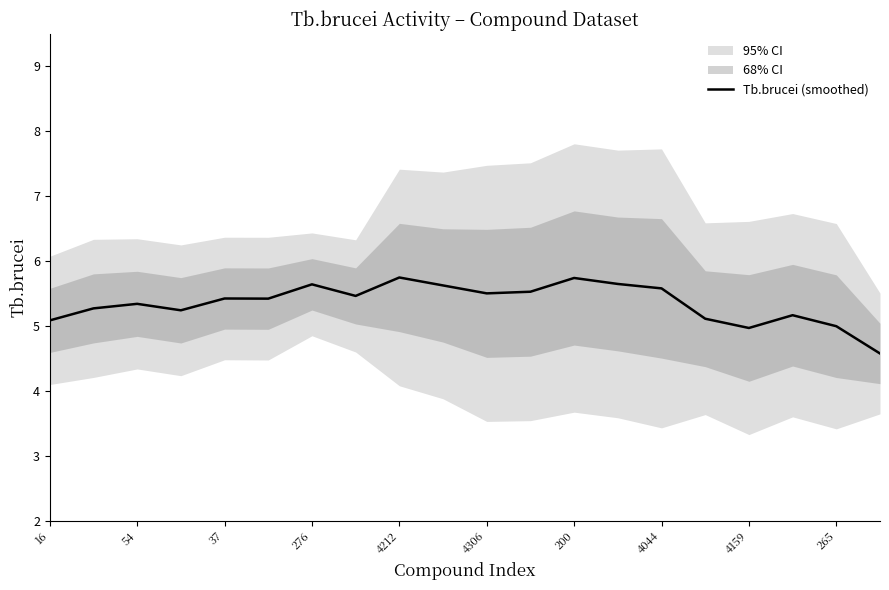

The Tb.brucei (smoothed) series shows 5.1 at 16. True or false?

True